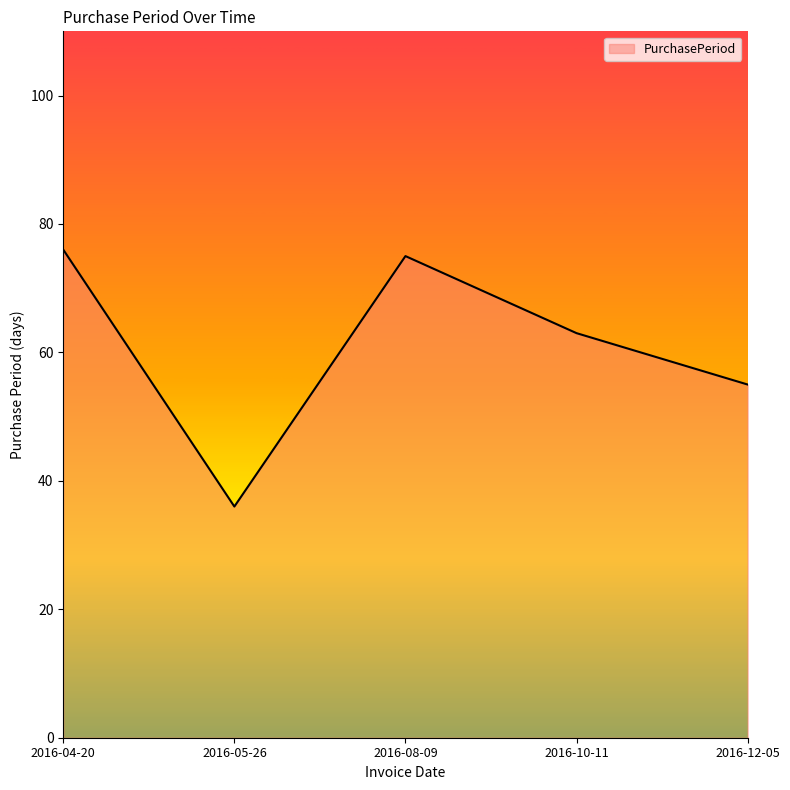

List the labels in order of value, largest first.

2016-04-20, 2016-08-09, 2016-10-11, 2016-12-05, 2016-05-26